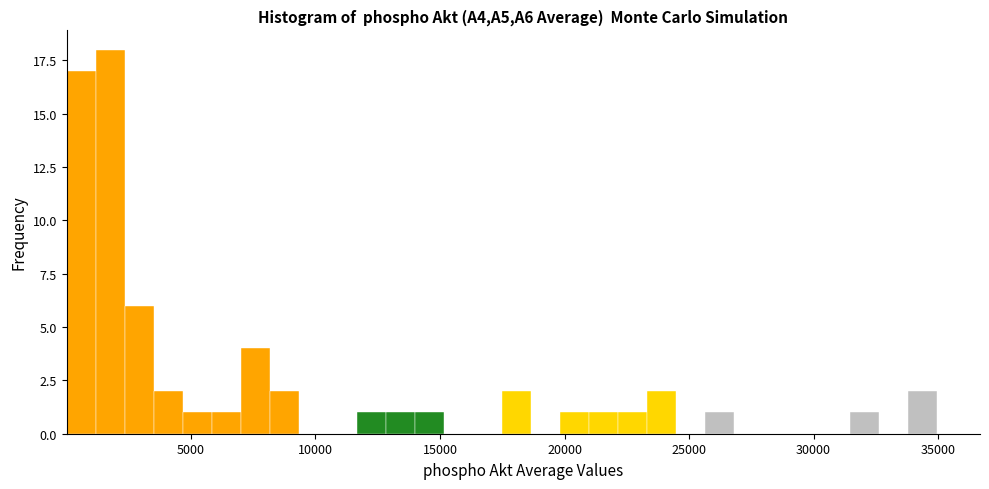

Read against the x-axis, roughly where is the centre of the tallest bar?

2000